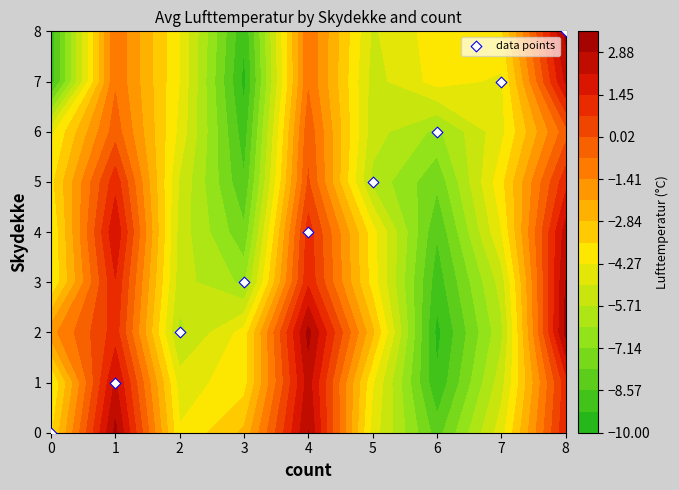

The value at 6 is 2. True or false?

False